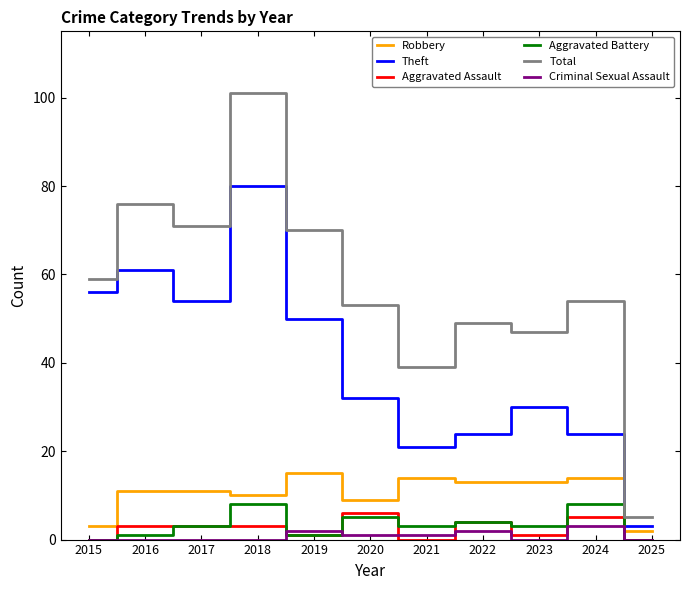

What is the difference between the highest and lowest values at 2015?

59